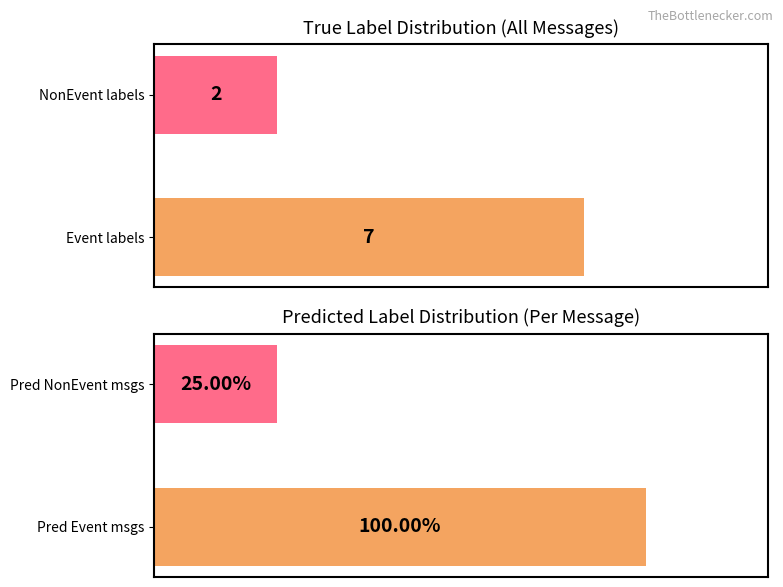

What is the sum of all Count values?

9